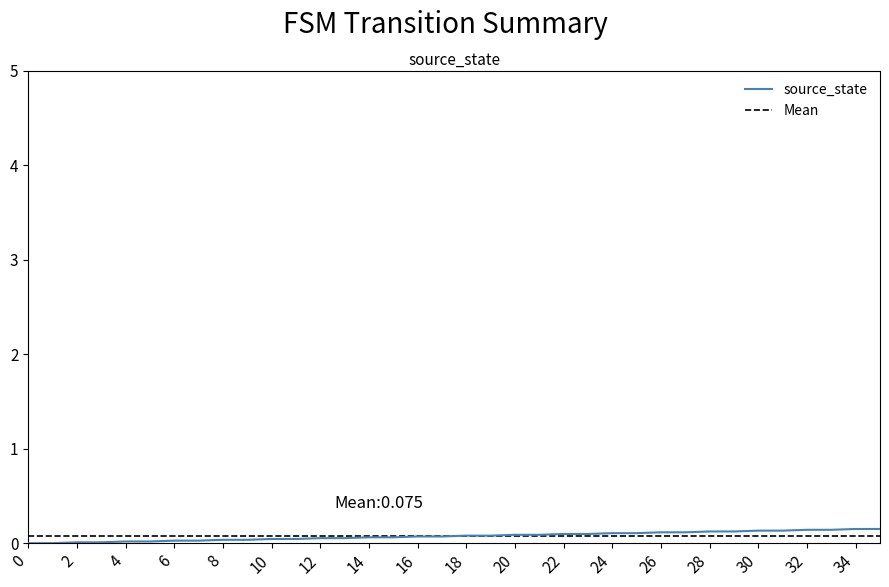

How many lines are shown in the chart?

1